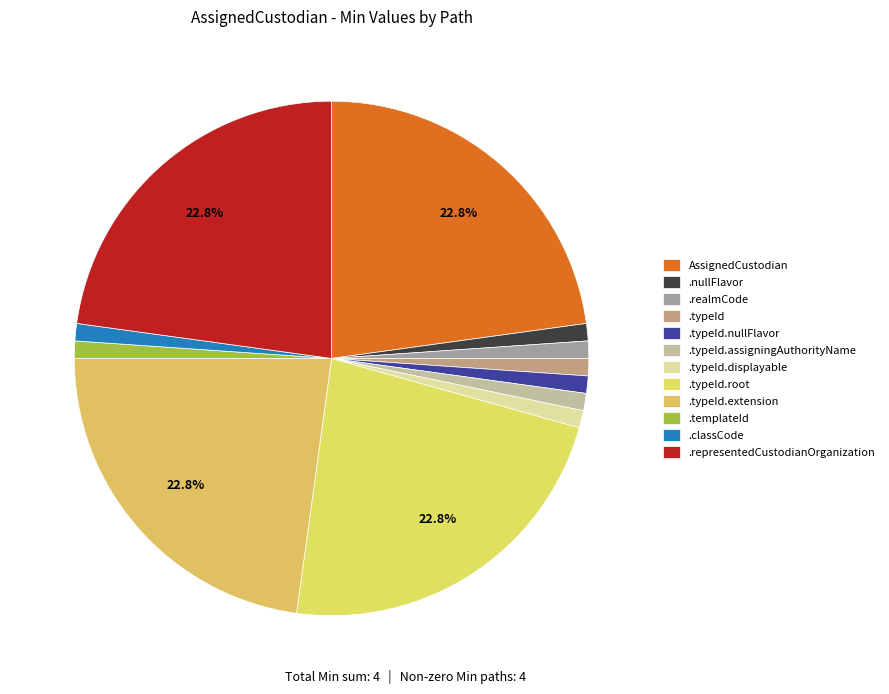

Count the number of slices in the pie.

12